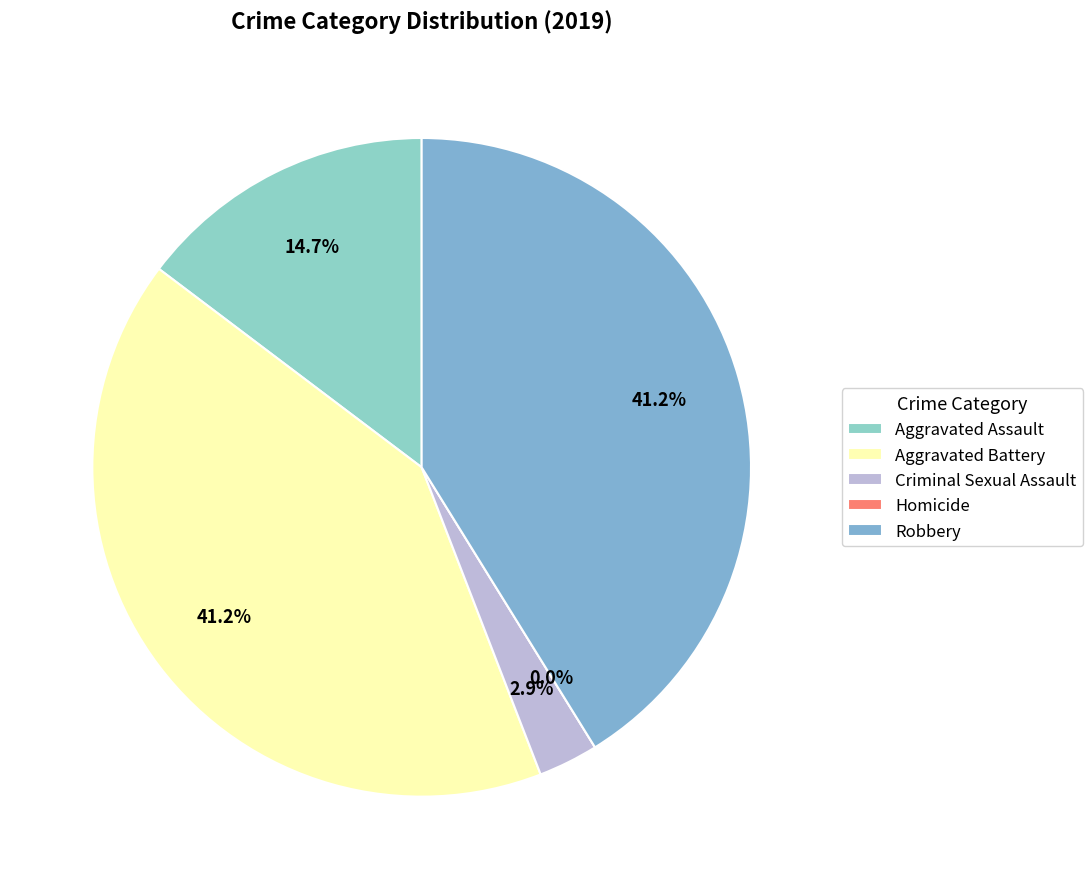

To the nearest percent, what percentage of the pie is Robbery?

41%